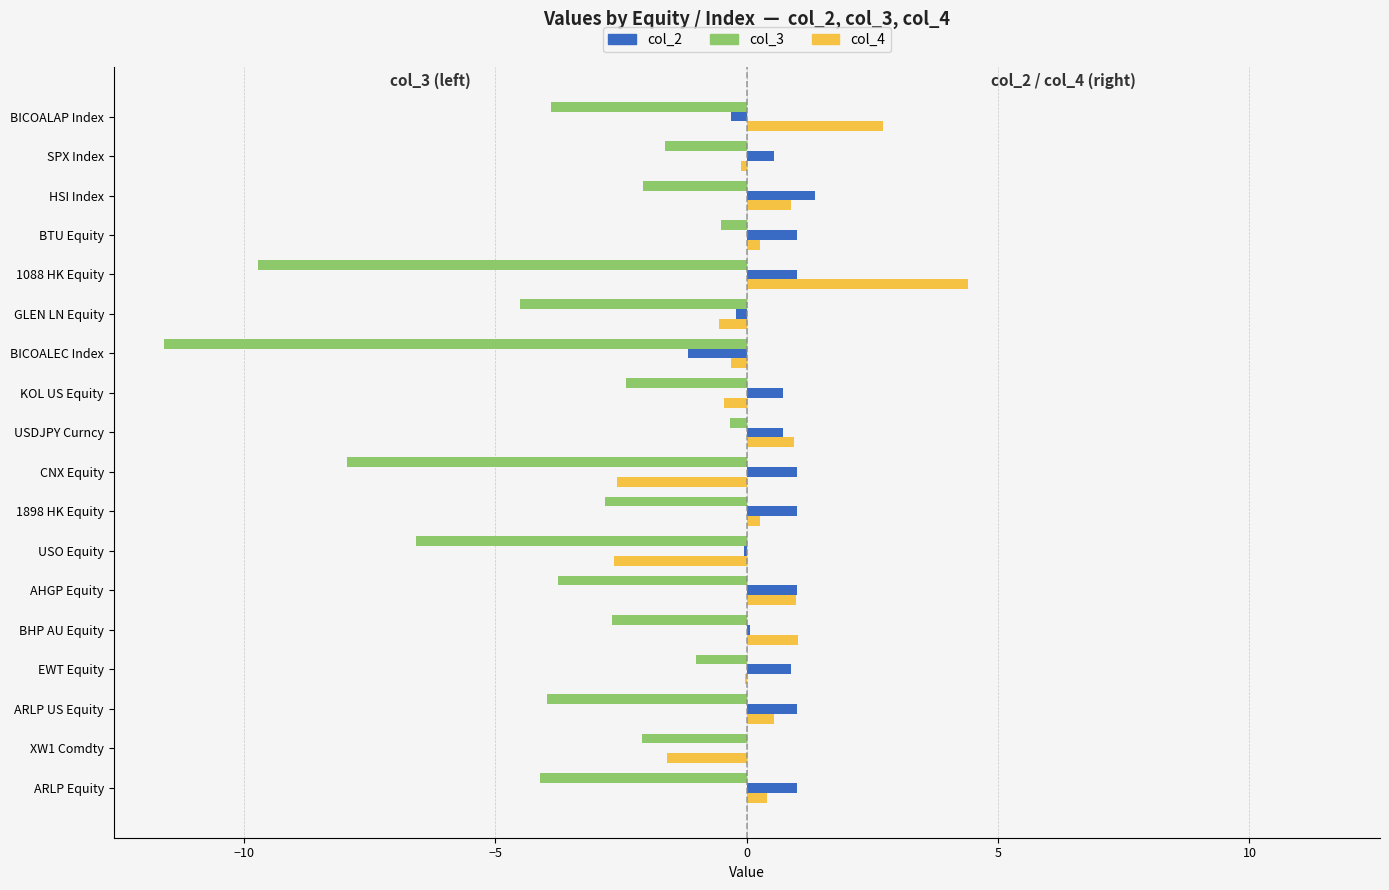

What is the sum of all col_2 values?

9.5